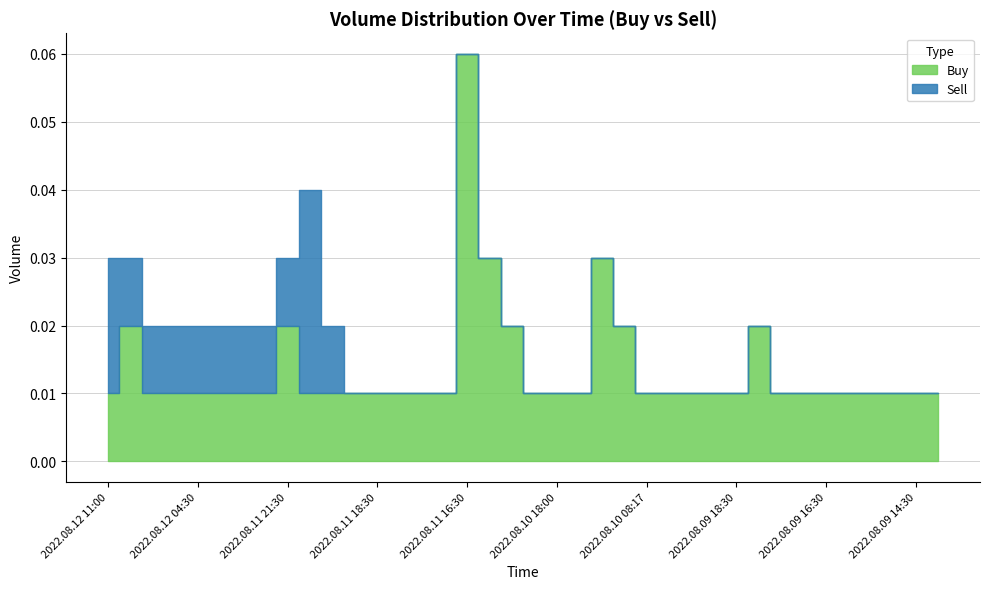

Which category has the lowest value across all series?

2022.08.12 11:00